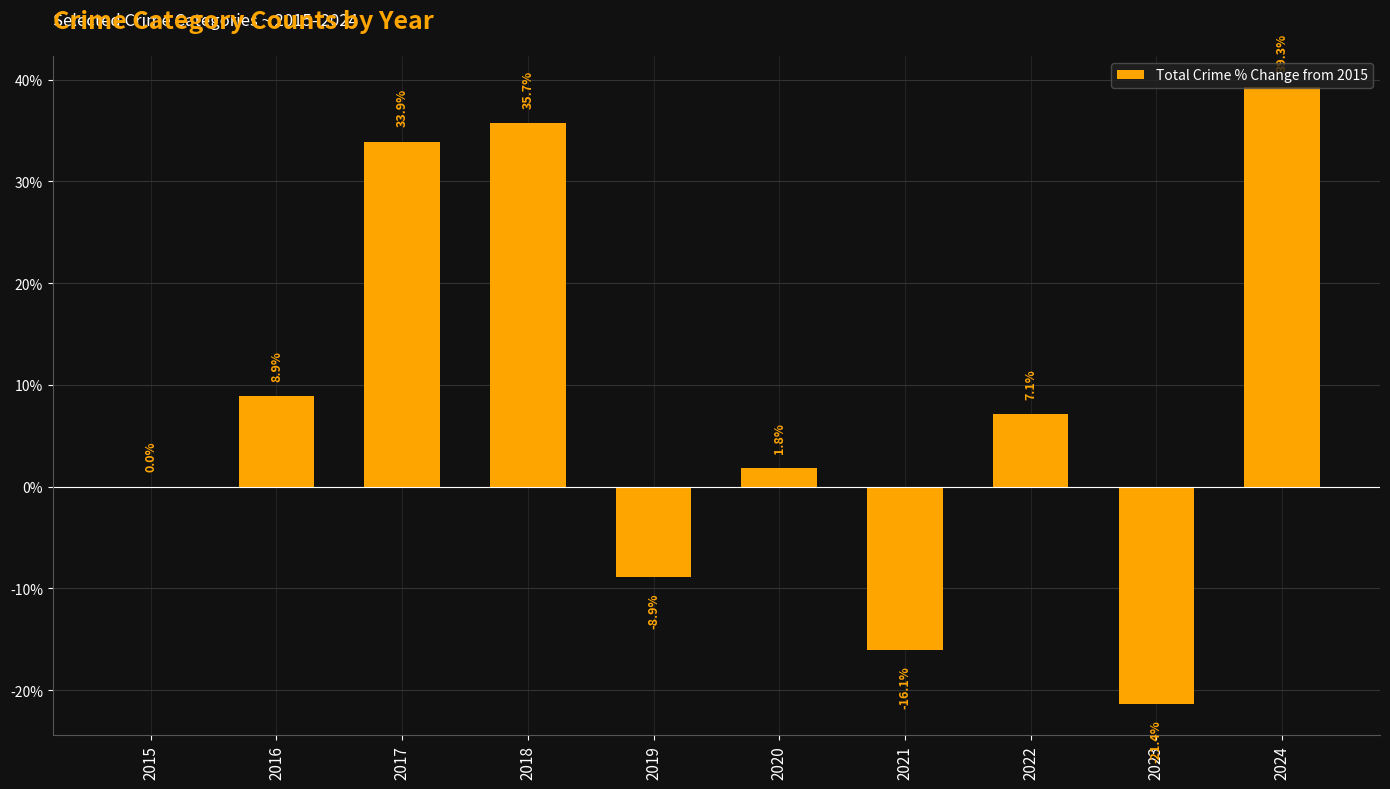

What is the greatest value displayed?

39.3